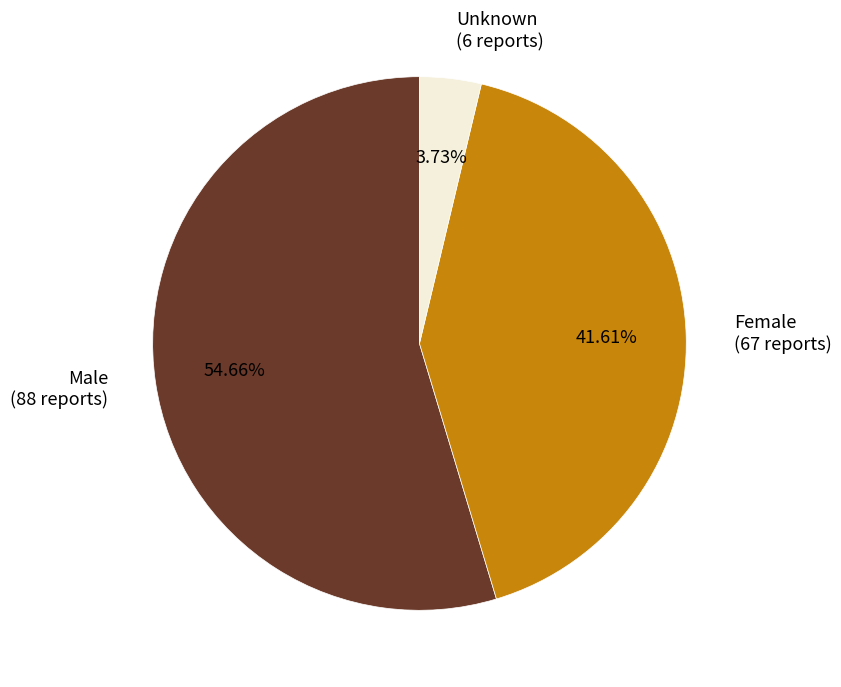

How many slices are in this pie chart?

3